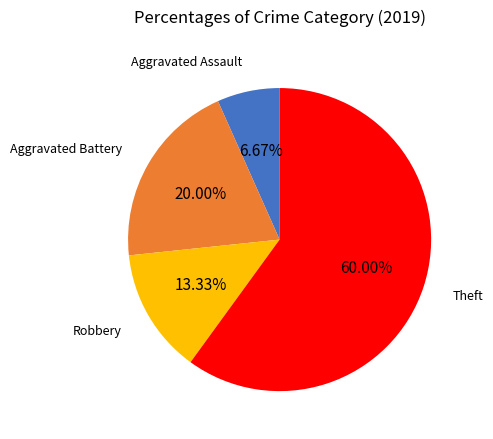

Does any single category account for the majority?

Yes